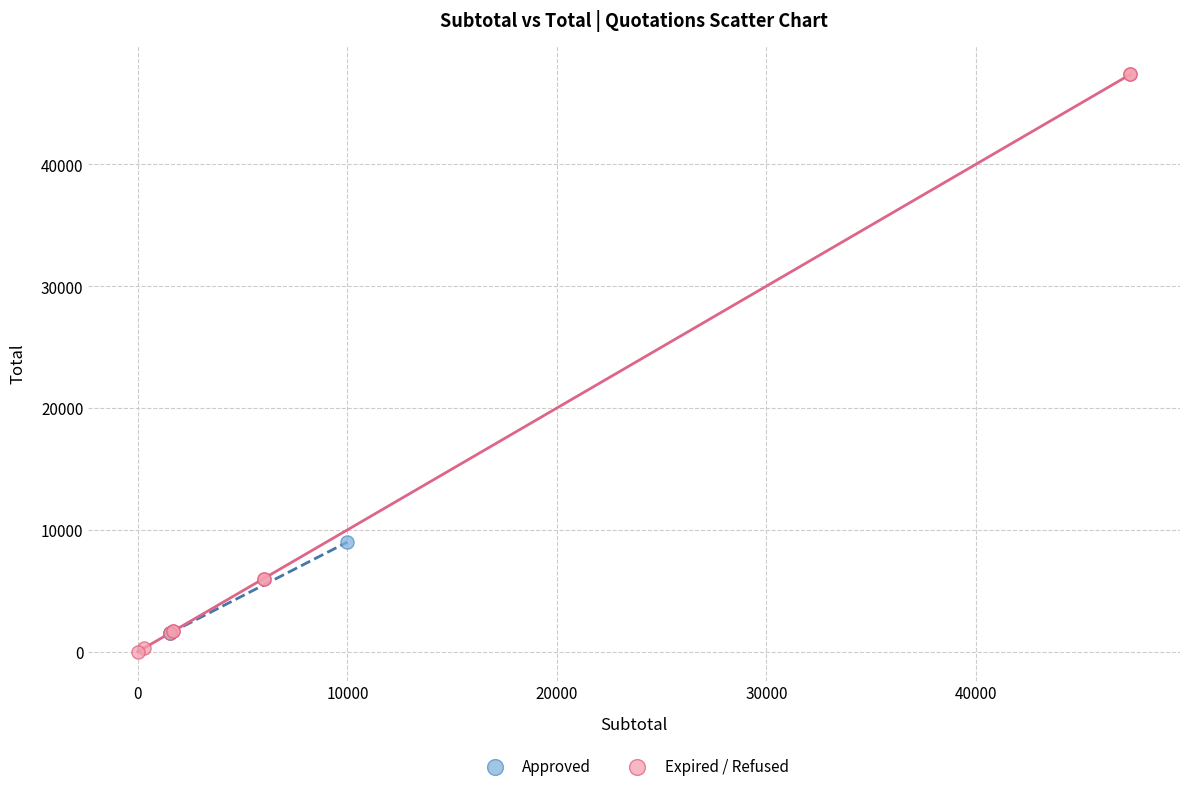

Which series has the largest Y range (max minus min)?

Expired / Refused